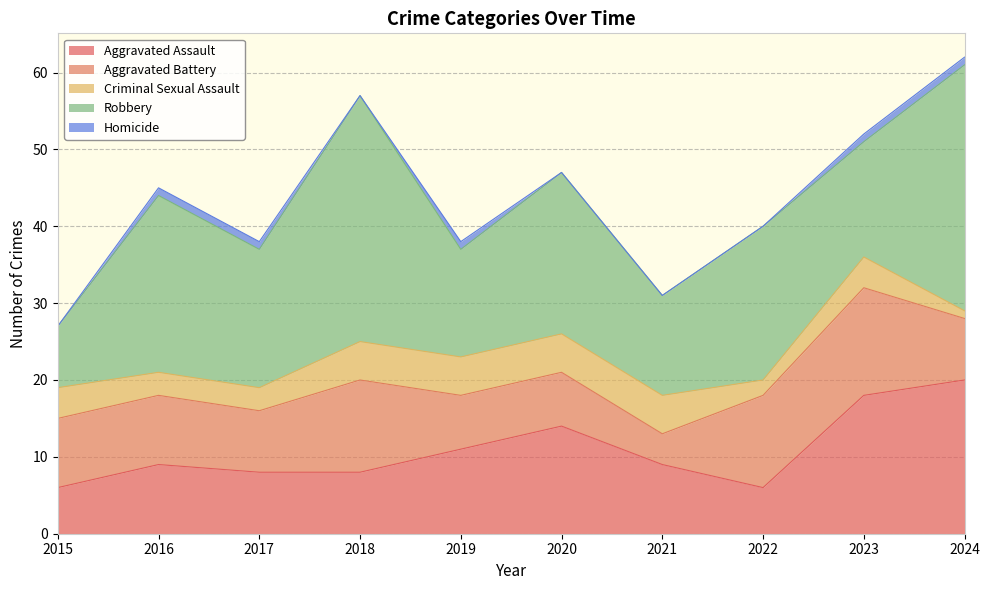

True or false: Aggravated Battery and Homicide cross at least once.

False